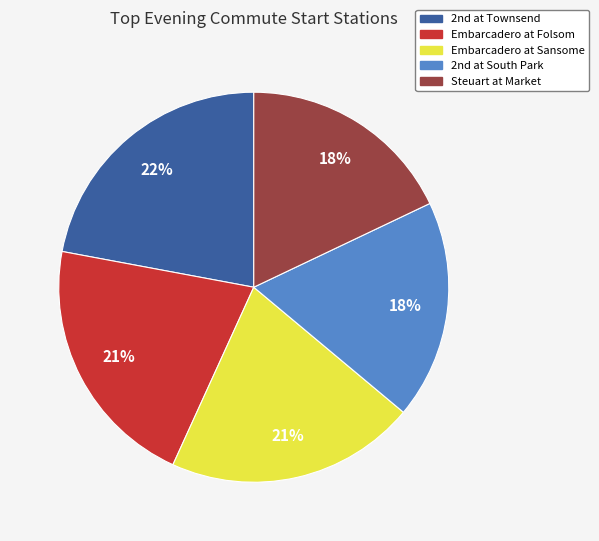

The Steuart at Market slice represents 18% of the pie. True or false?

True